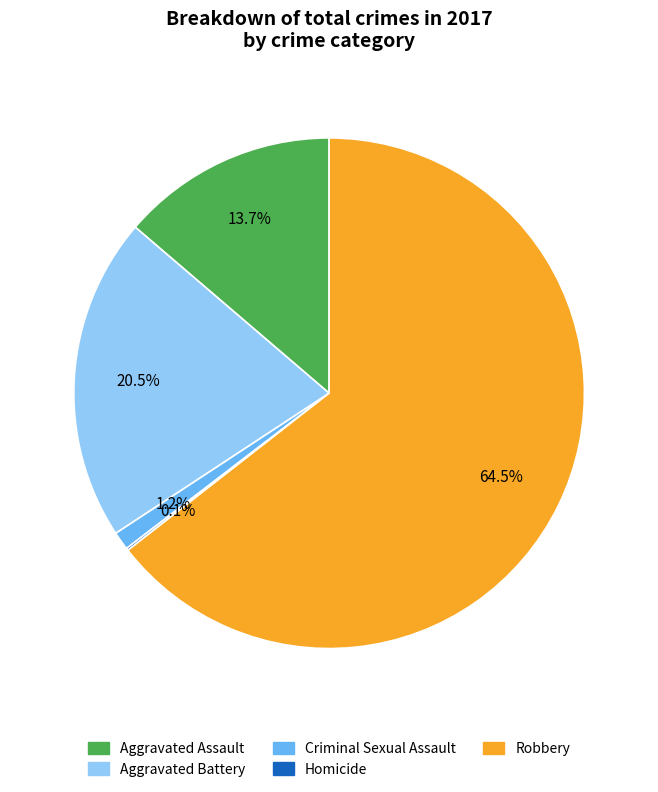

True or false: Criminal Sexual Assault accounts for 13% of the total.

False